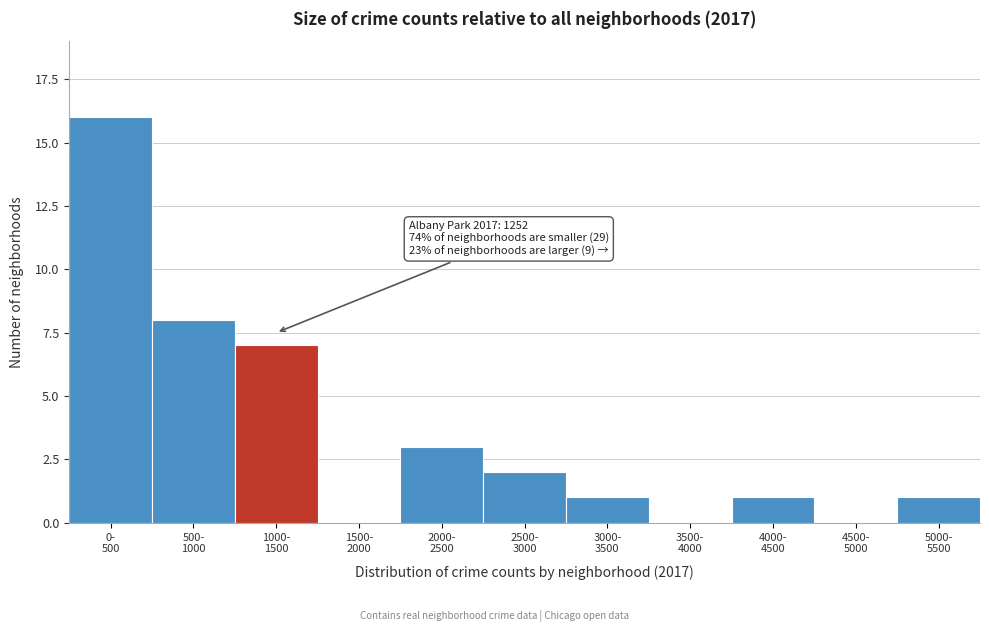

What is the sum of all values?

39